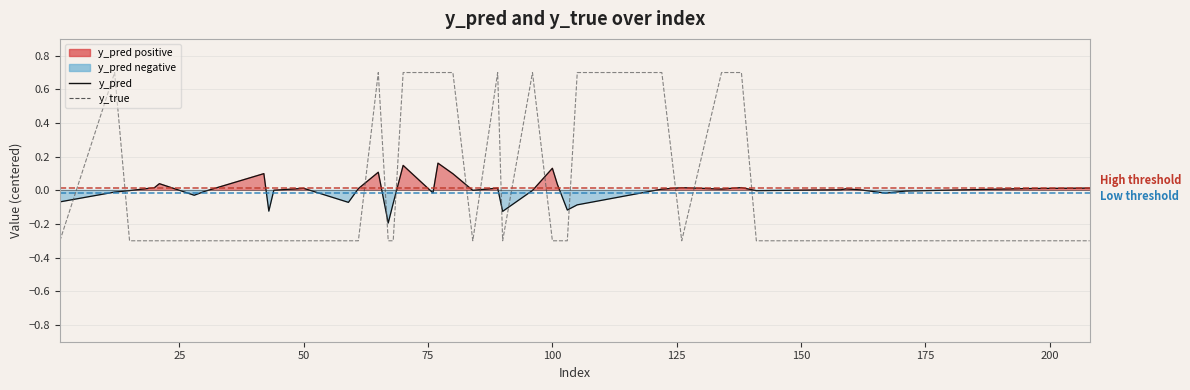

Does the chart display data point markers on the line(s)?

No